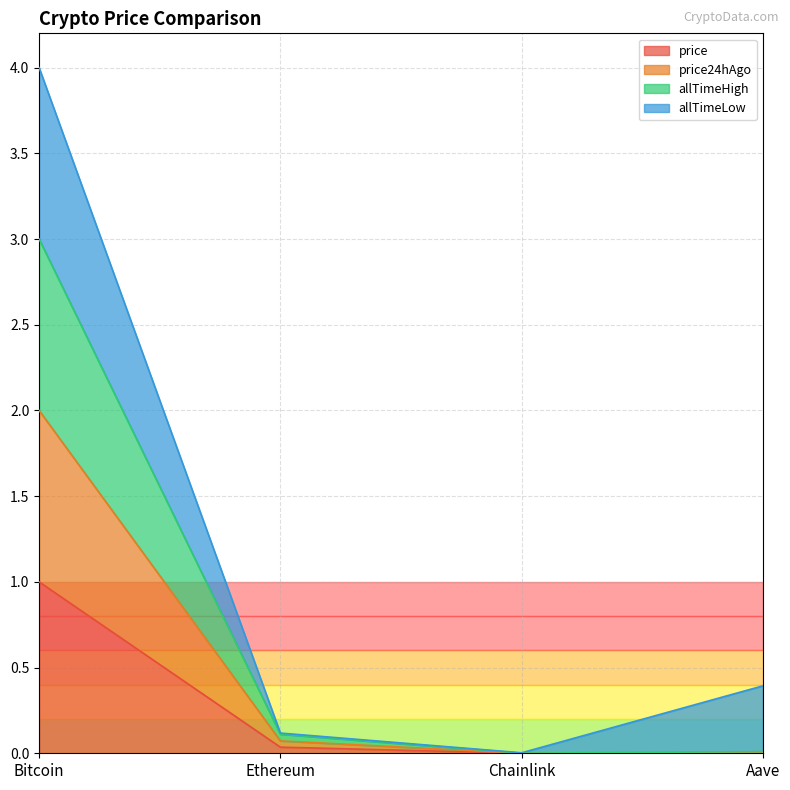

How many categories are shown in the chart?

4